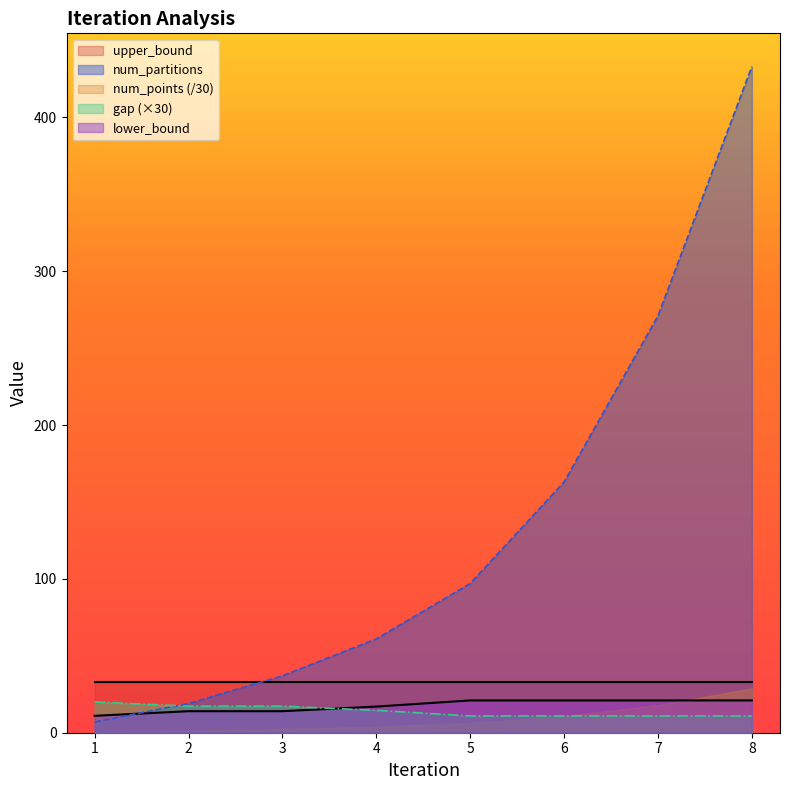

Which series ends up on top after the final intersection of lower_bound and num_partitions?

num_partitions